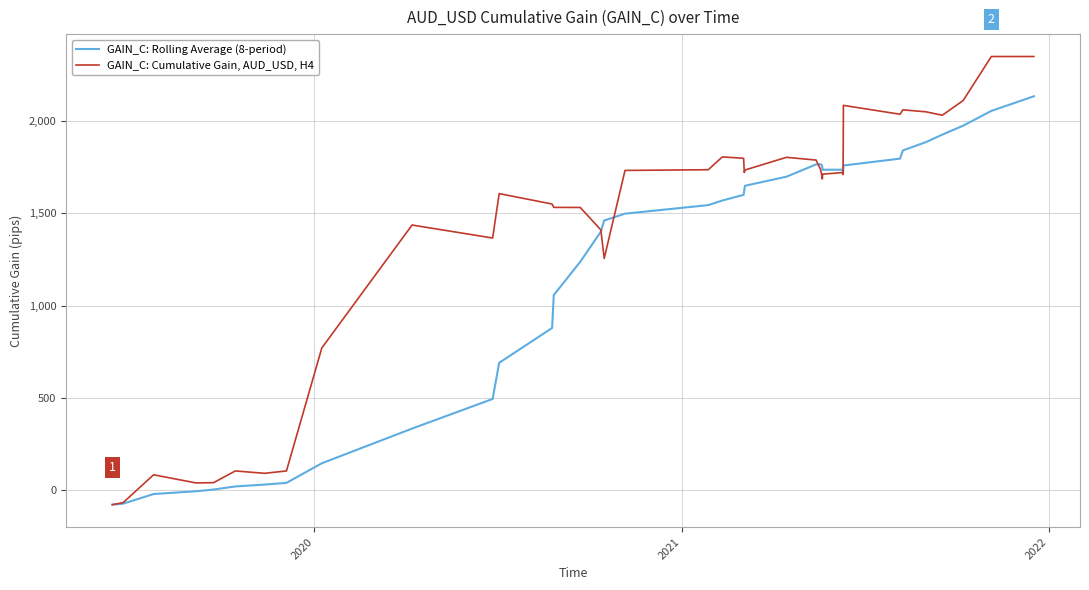

Which series has the largest range (max minus min)?

GAIN_C: Cumulative Gain, AUD_USD, H4